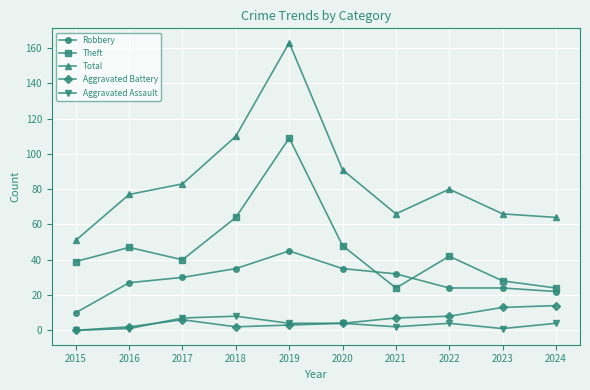

Does the chart have visible grid lines?

Yes